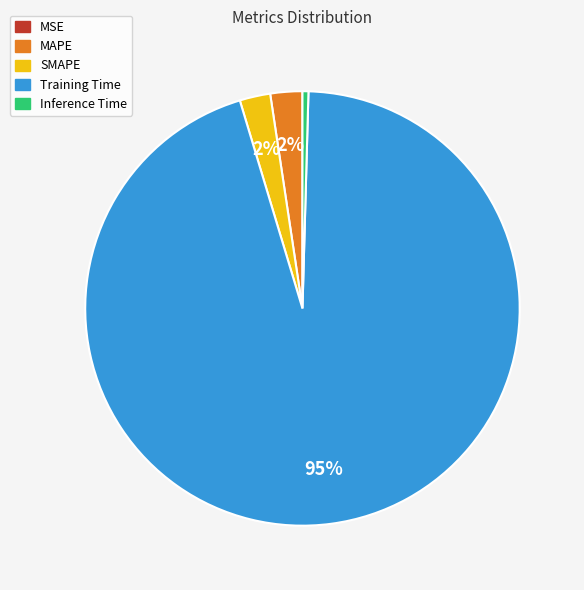

Does any single category account for the majority?

Yes